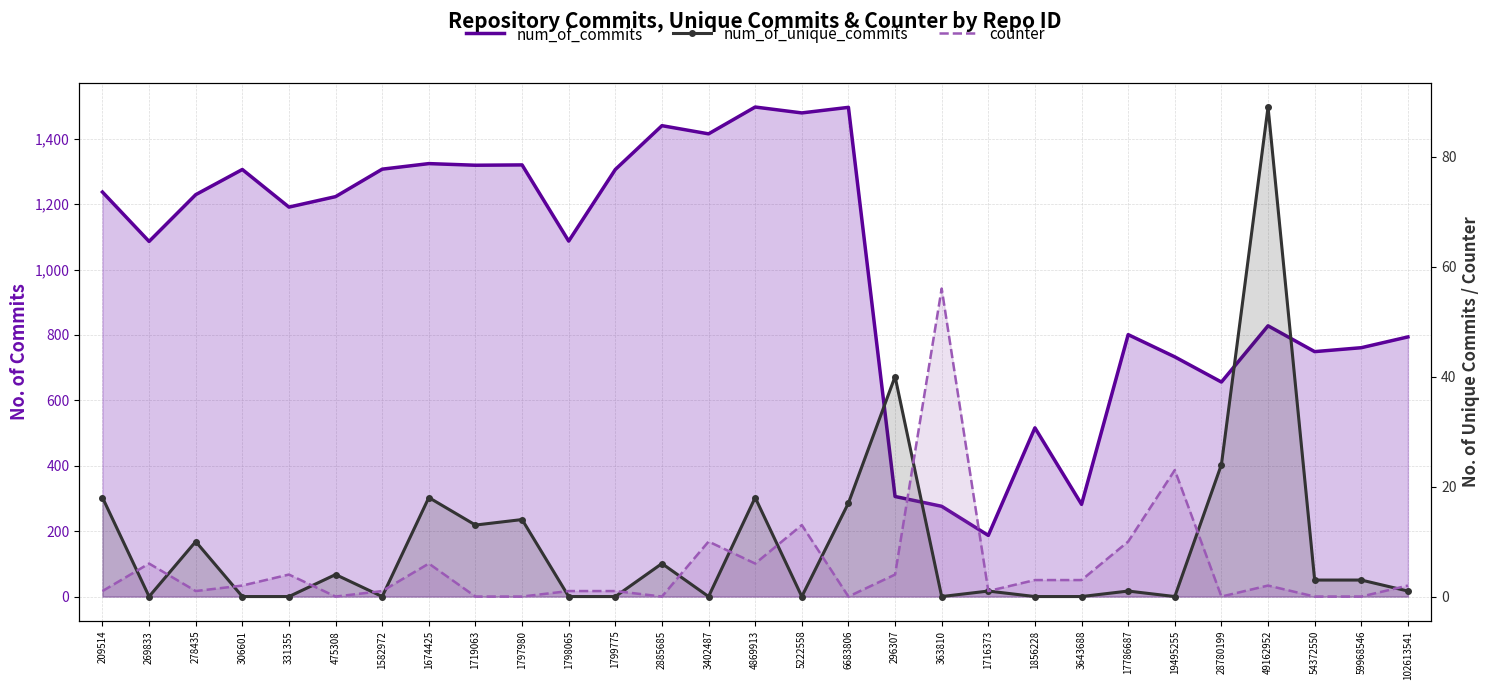

Does the chart have visible grid lines?

Yes